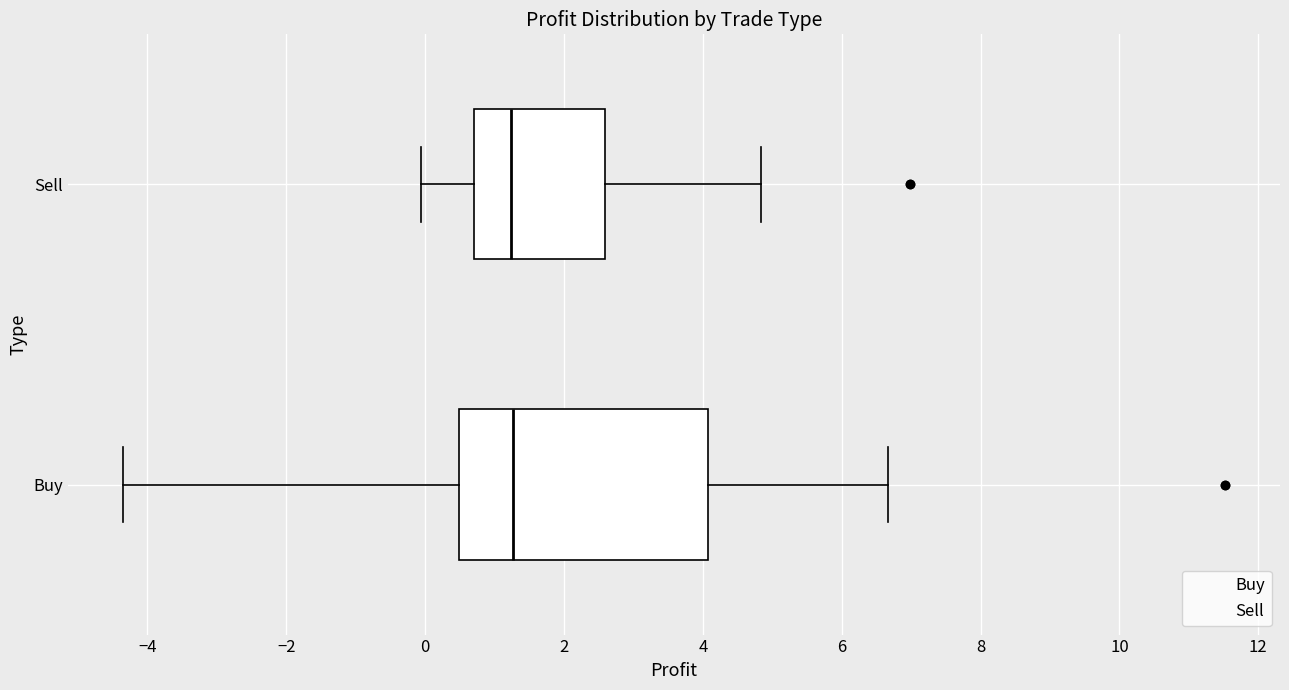

Reading bottom to top, transcribe this box plot: for each box, give where its median line is, the range the box spans, and where its two whiskers end, as read against the x-axis. The values are not printed on the chart, so give them approximately, as read against the axis.

Buy: median 1.2, box 0.4 to 4.0, whiskers -4.4 to 6.6
Sell: median 1.2, box 0.8 to 2.6, whiskers 0.0 to 4.8